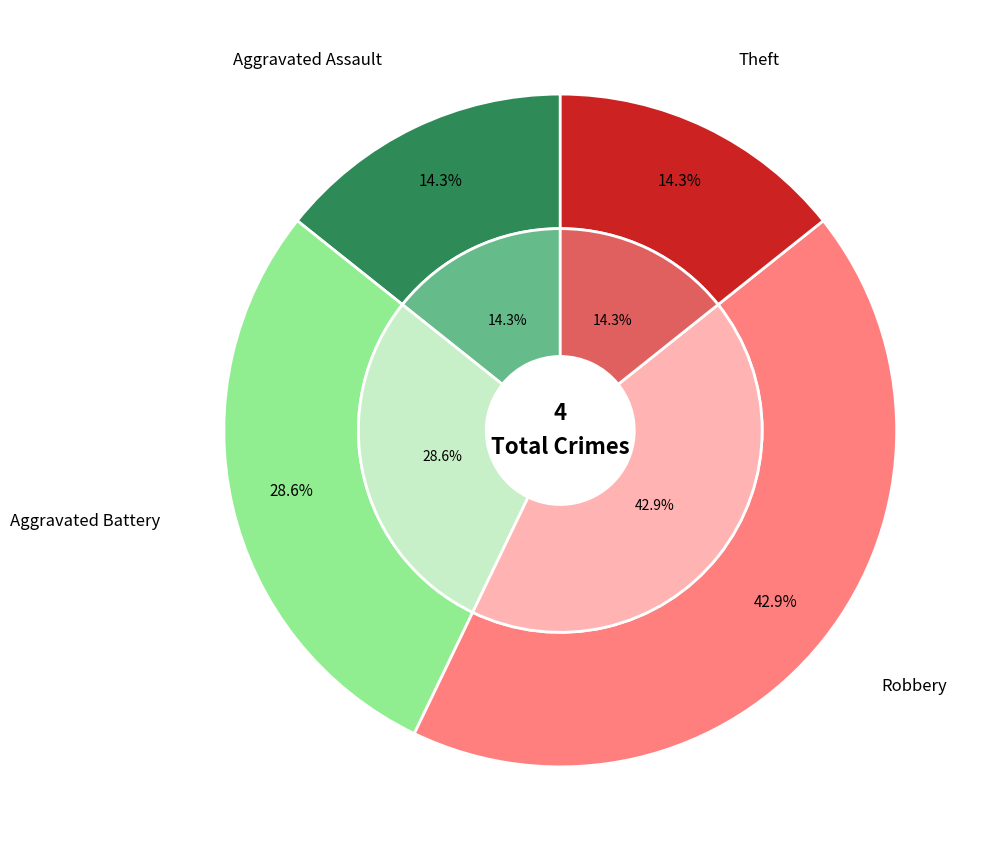

Which slice is the largest?

Robbery